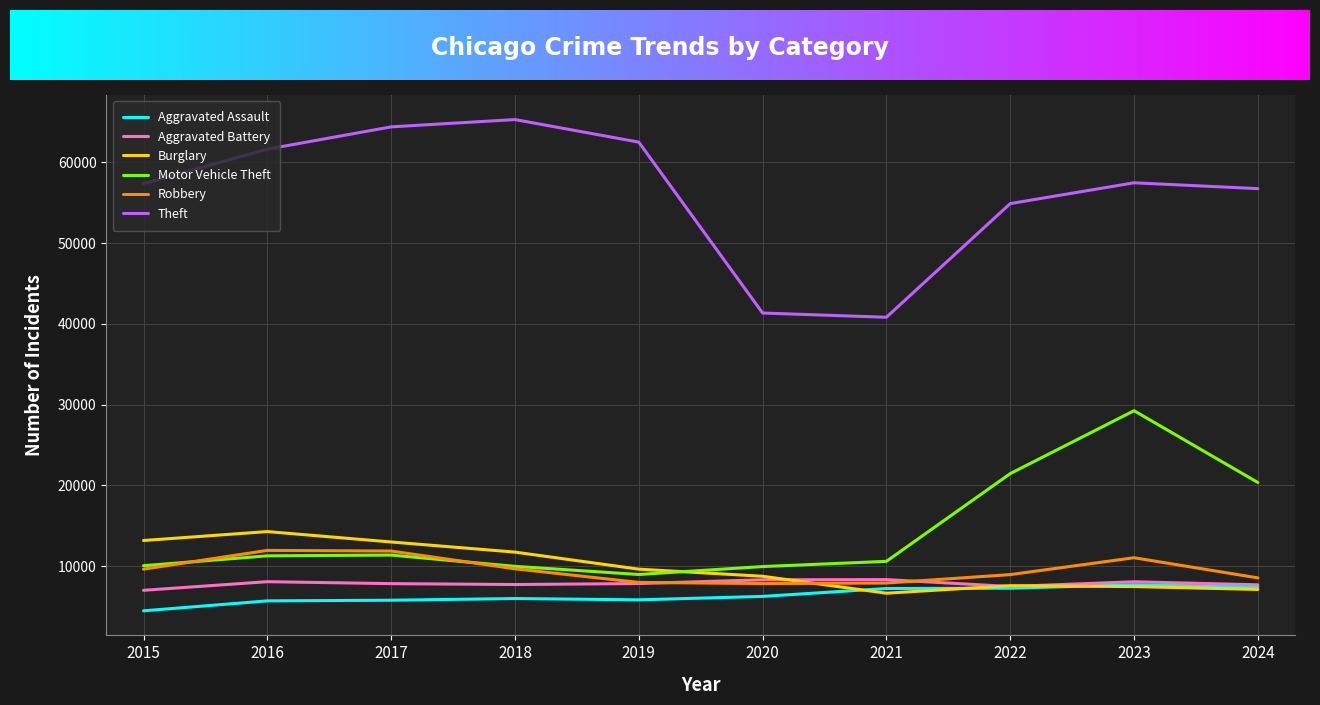

How many lines are shown in the chart?

6